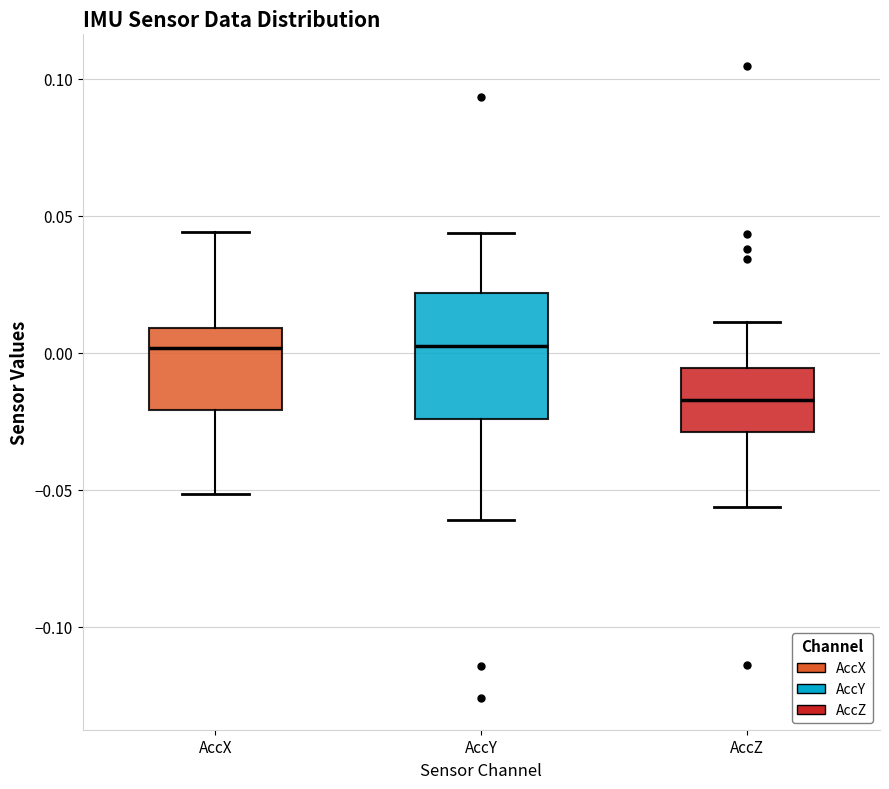

Which box has the lowest median line?

AccZ